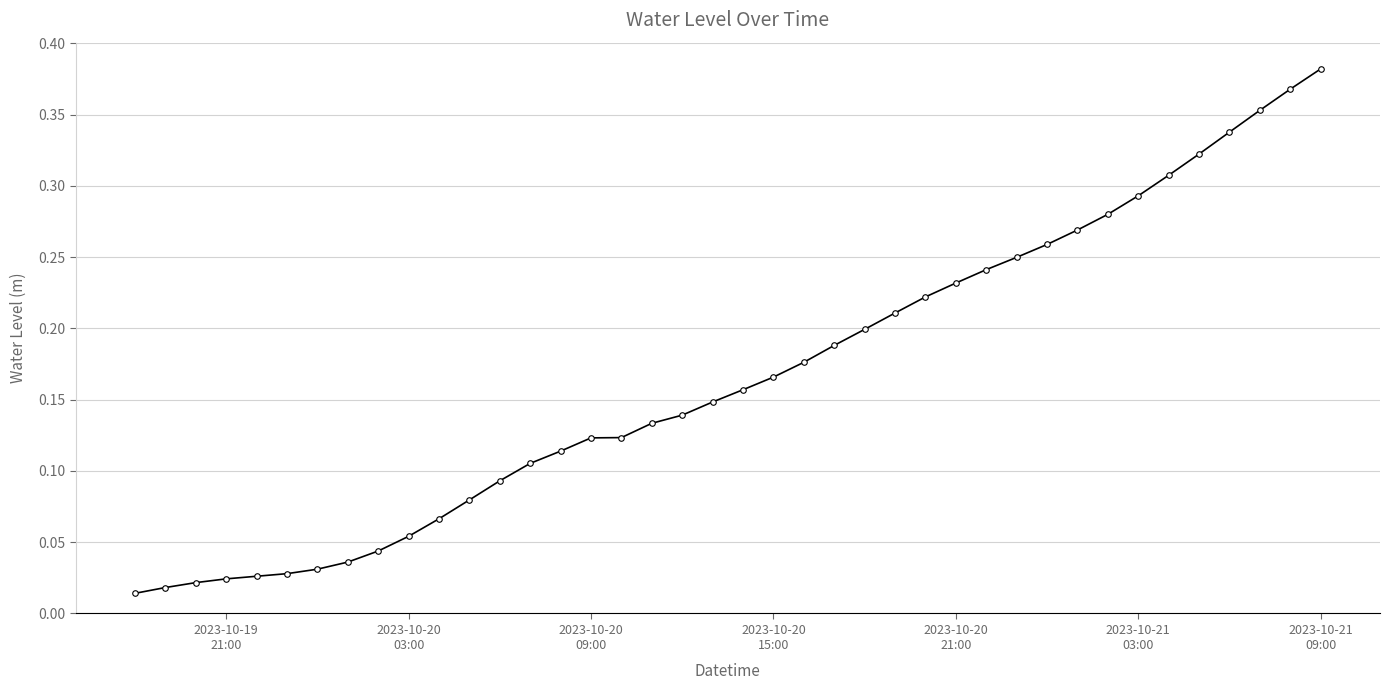

What is the sum of all values?

6.6